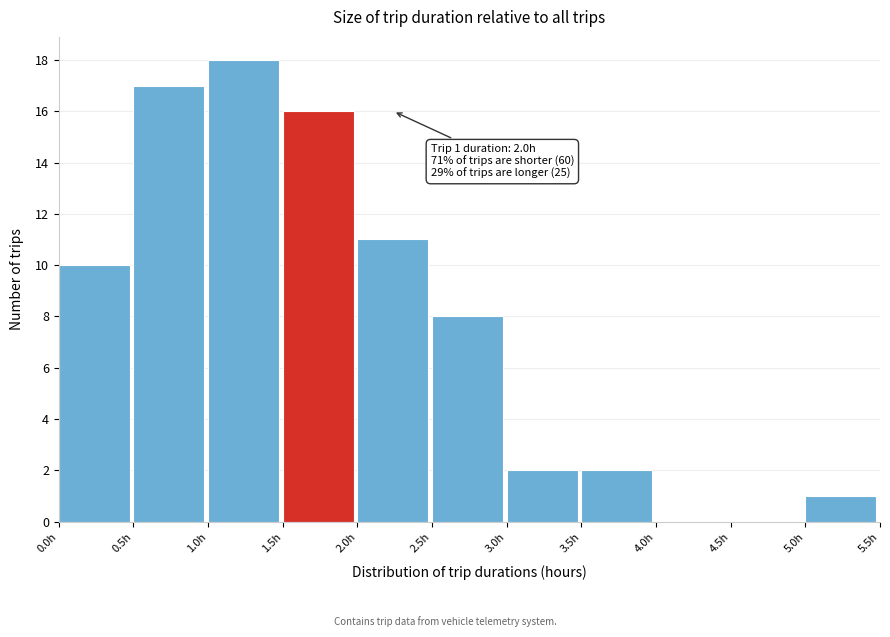

Which range on the x-axis has the tallest bar?

1.0 to 1.5